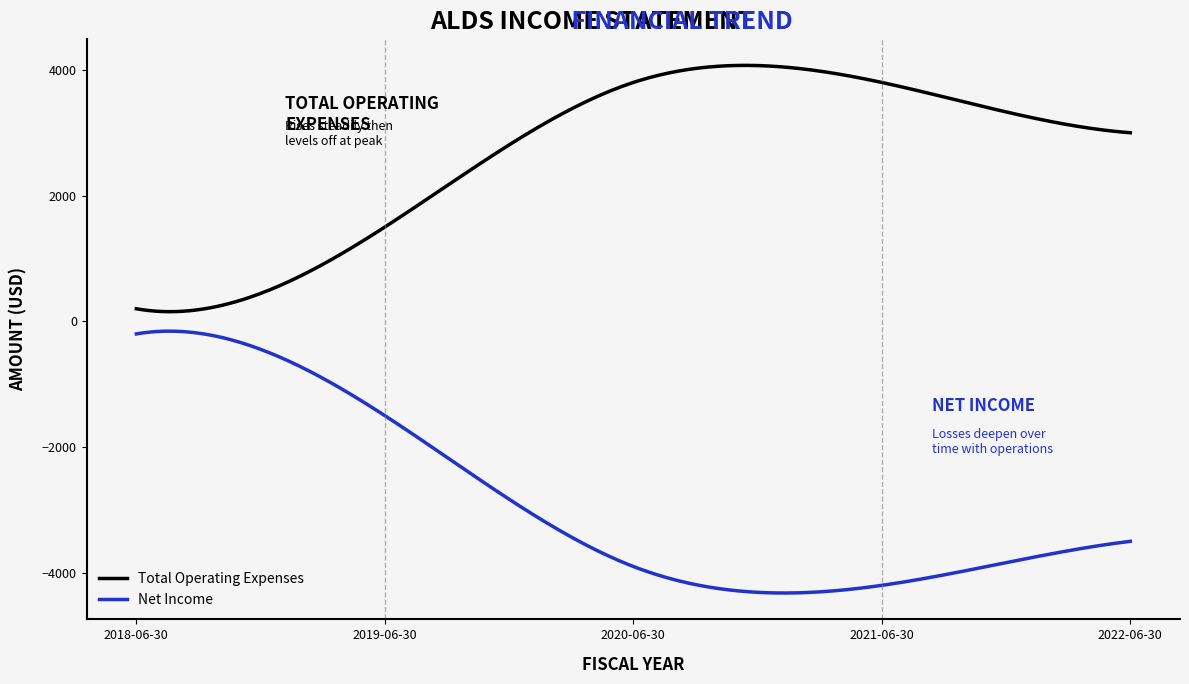

What is the difference between the maximum and minimum values in the Net Income series?

4165.7